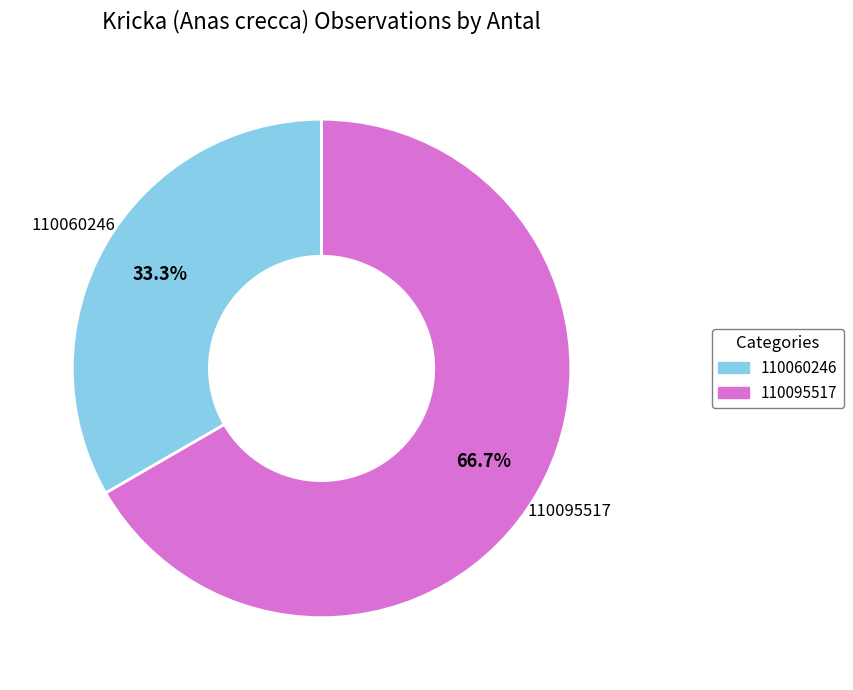

True or false: 110060246 accounts for 33% of the total.

True